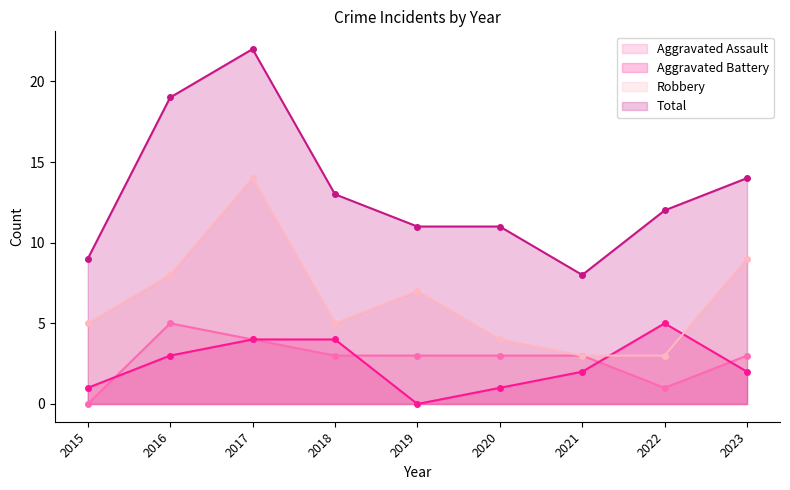

Does the chart display data point markers on the line(s)?

Yes